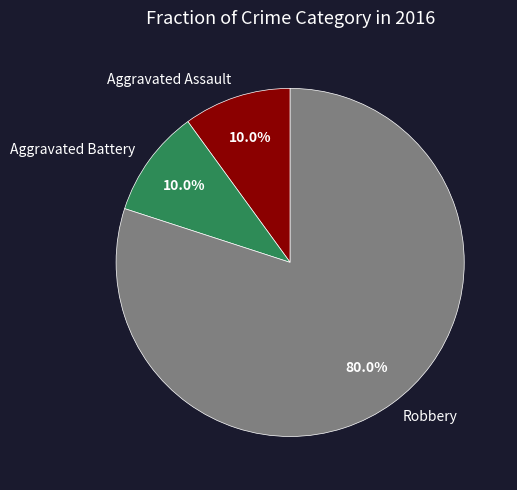

Is there a majority slice in this chart?

Yes